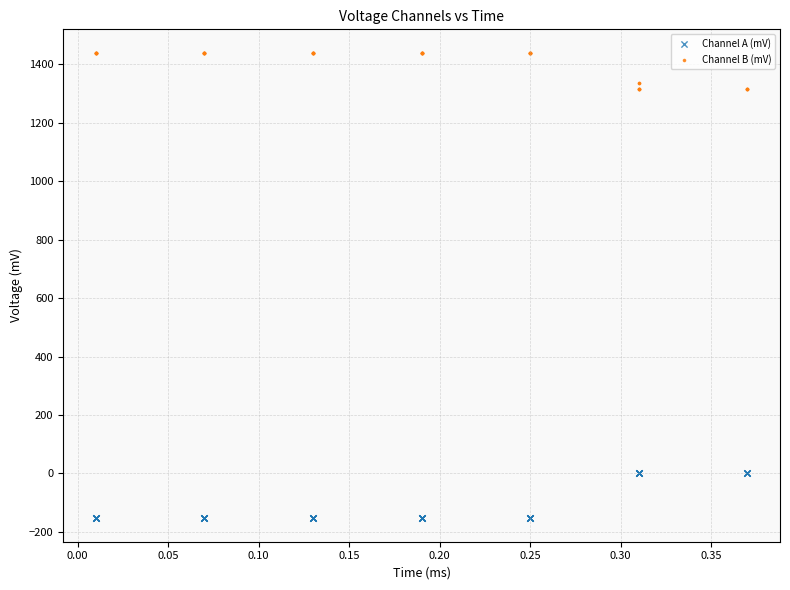

Which series reaches the minimum Y coordinate?

Channel A (mV)